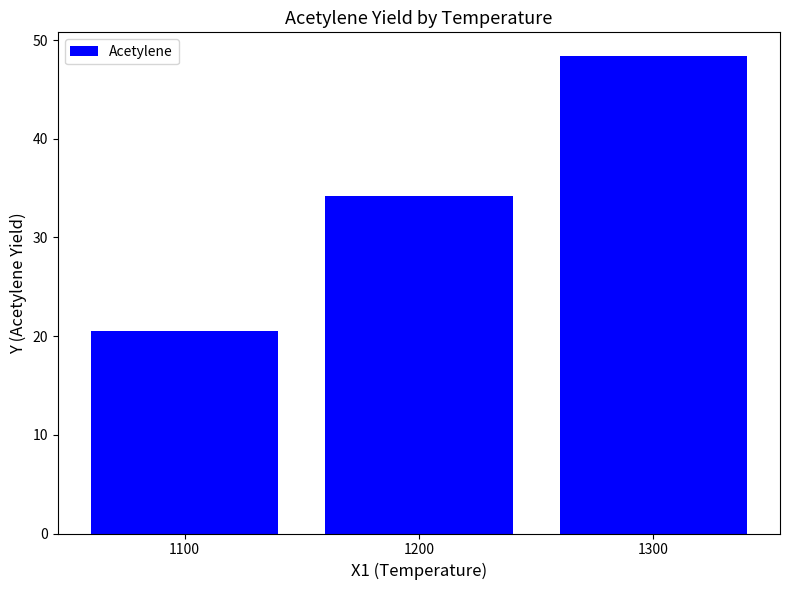

How many data points are above 34?

2